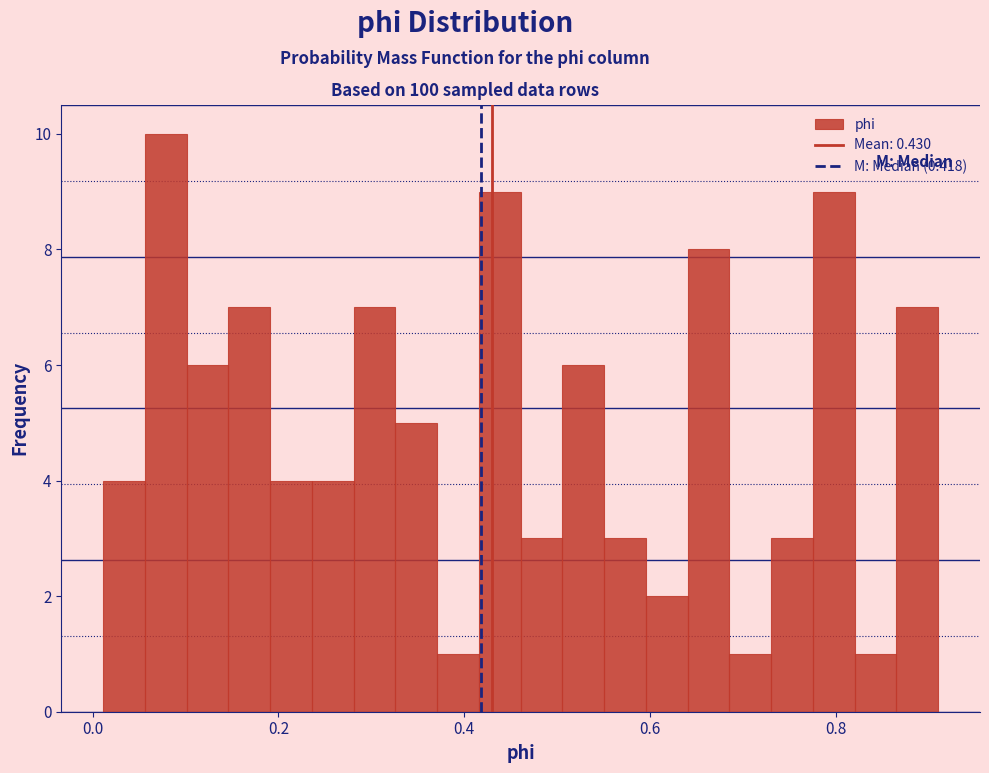

Read against the x-axis, roughly where is the centre of the tallest bar?

0.08